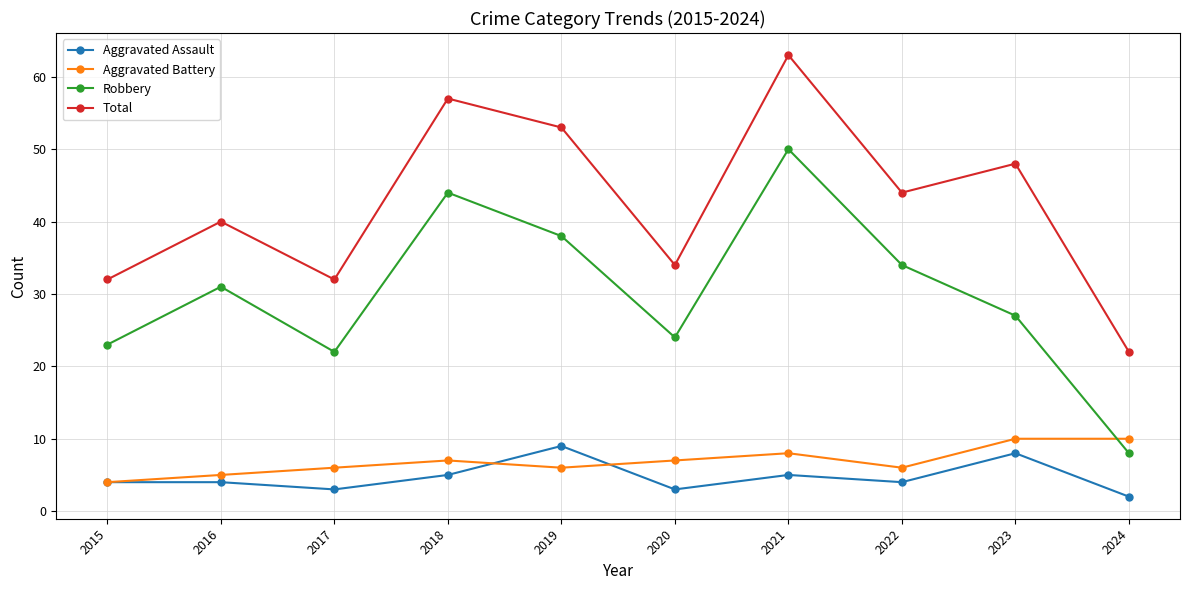

Reading right to left, transcribe all the data shown in this chart.

Aggravated Assault: 2024=2	2023=8	2022=4	2021=5	2020=3	2019=9	2018=5	2017=3	2016=4	2015=4
Aggravated Battery: 2024=10	2023=10	2022=6	2021=8	2020=7	2019=6	2018=7	2017=6	2016=5	2015=4
Robbery: 2024=8	2023=27	2022=34	2021=50	2020=24	2019=38	2018=44	2017=22	2016=31	2015=23
Total: 2024=22	2023=48	2022=44	2021=63	2020=34	2019=53	2018=57	2017=32	2016=40	2015=32